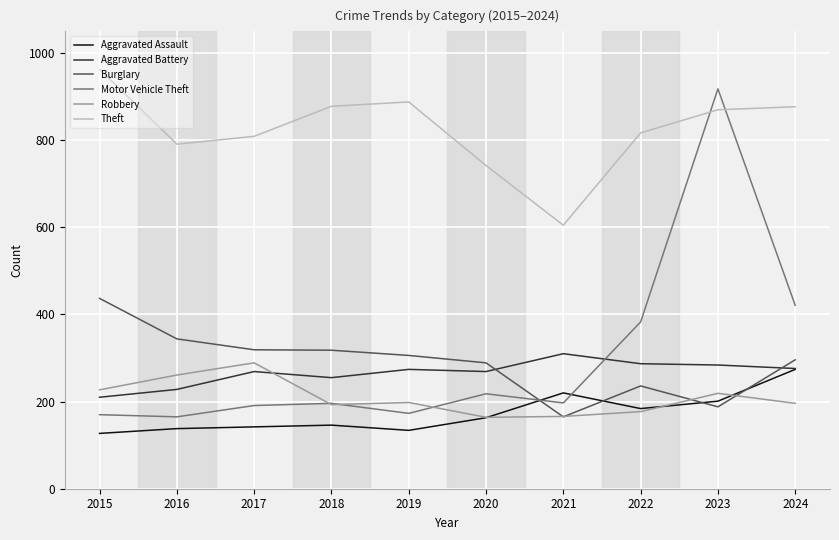

At which category is the sum across all series the highest?

2023